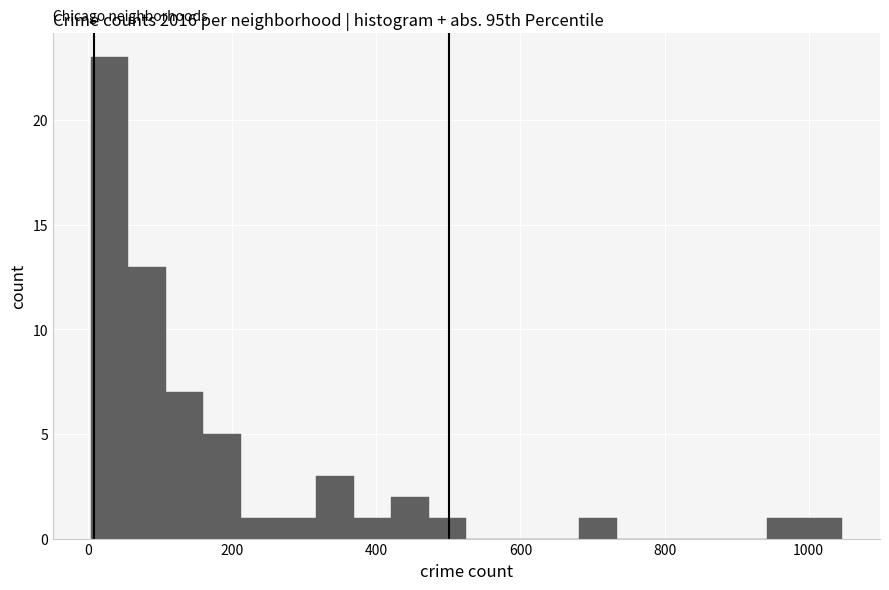

Around what value on the x-axis is the tallest bar? Give the approximate position of its centre, as read against the axis.

20